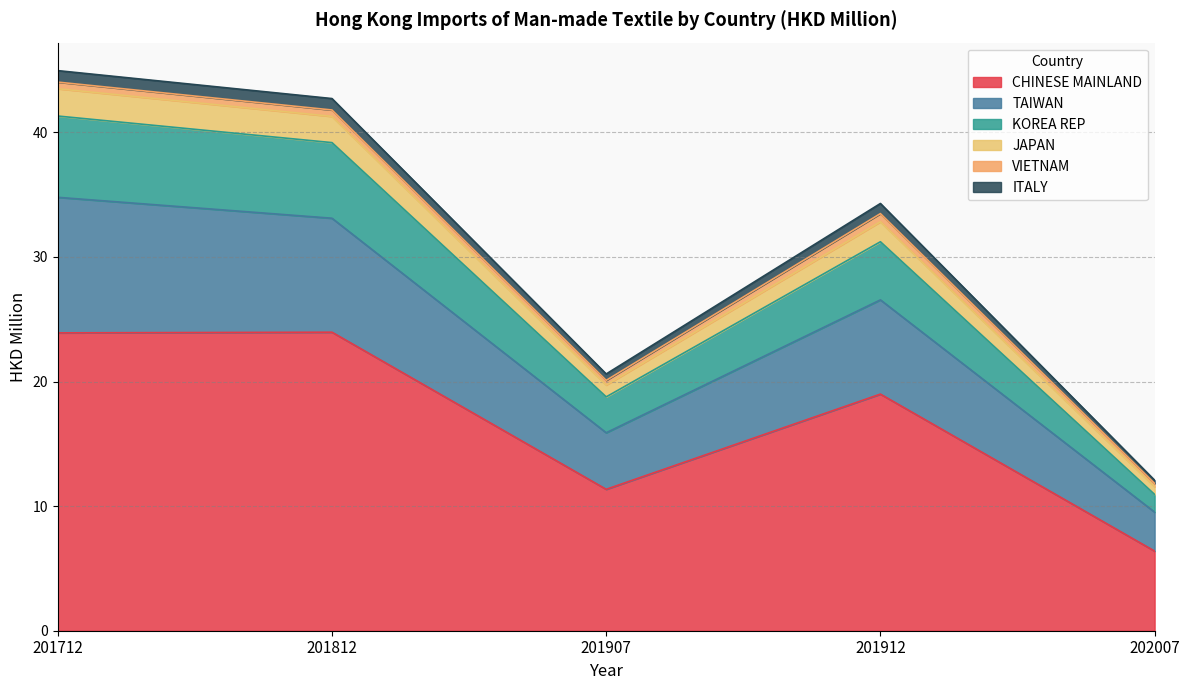

True or false: CHINESE MAINLAND has a value of 2.8 at 201907.

False